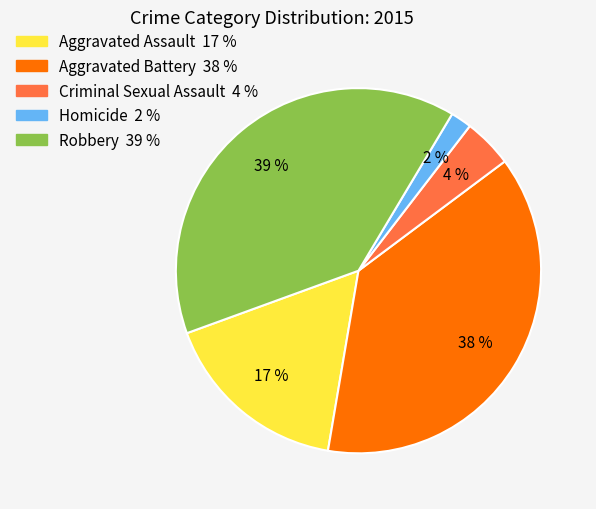

Is Aggravated Battery the majority of the pie?

No